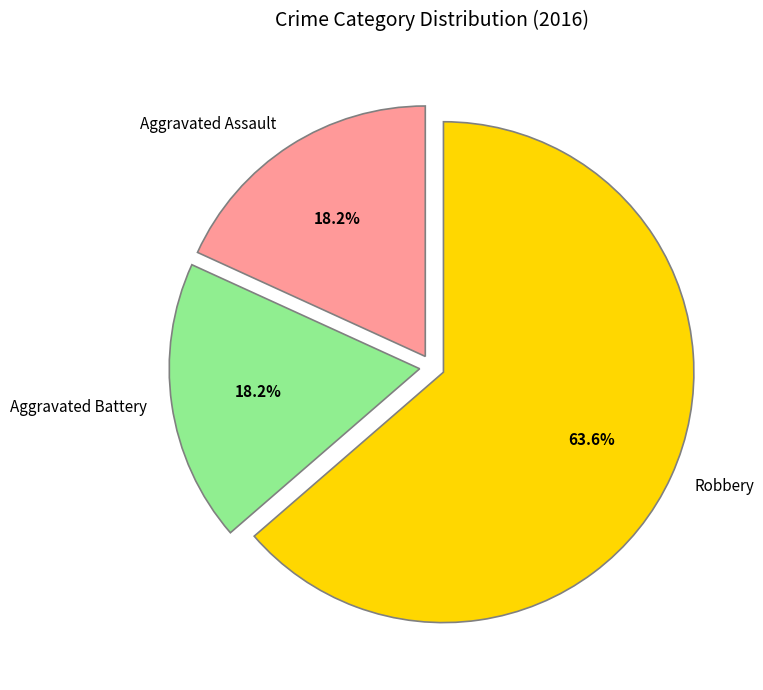

Which category accounts for the majority?

Robbery